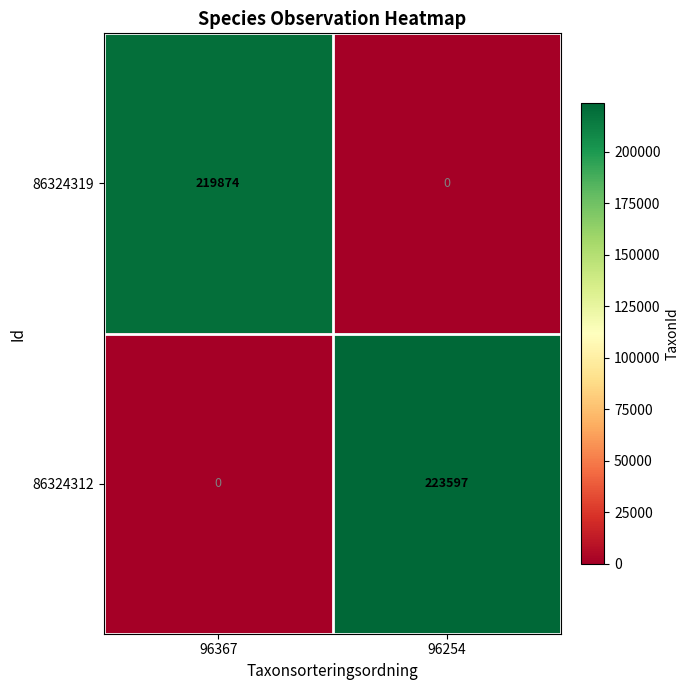

What is the sum of all 86324312 values?

223597